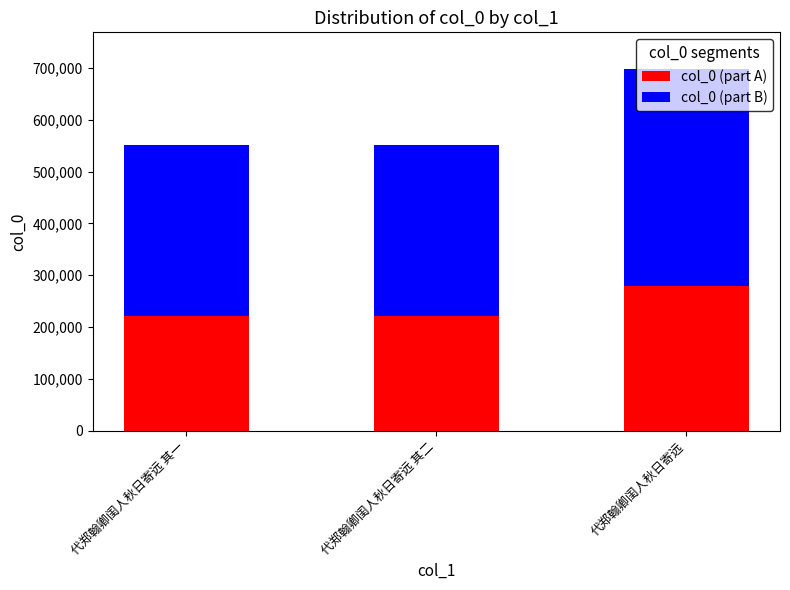

What is the difference between the maximum and second lowest values in the col_0 (part A) series?

58971